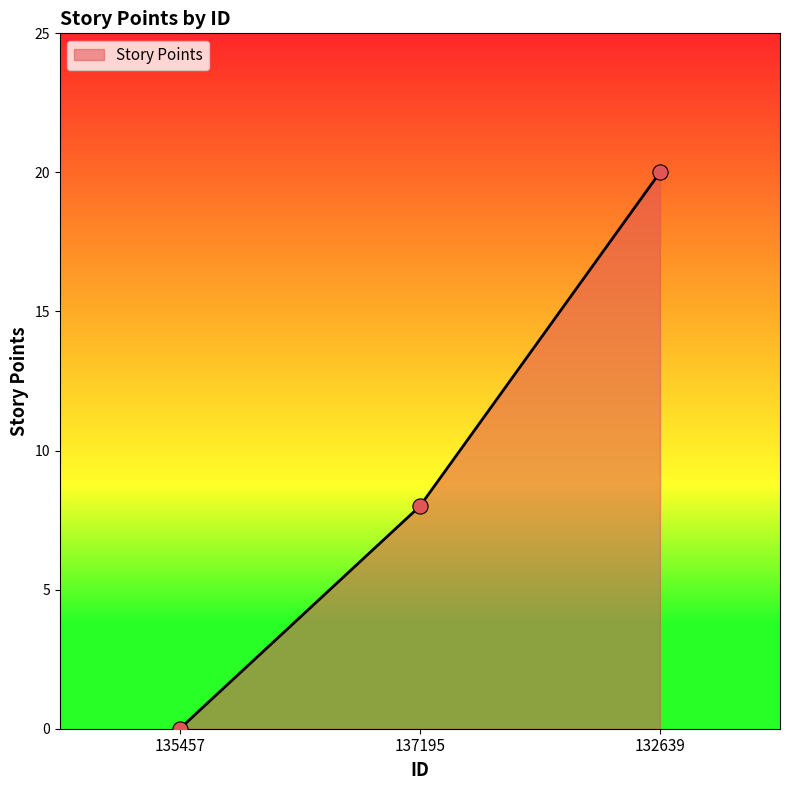

What is the change in value from 135457 to 132639?

+20